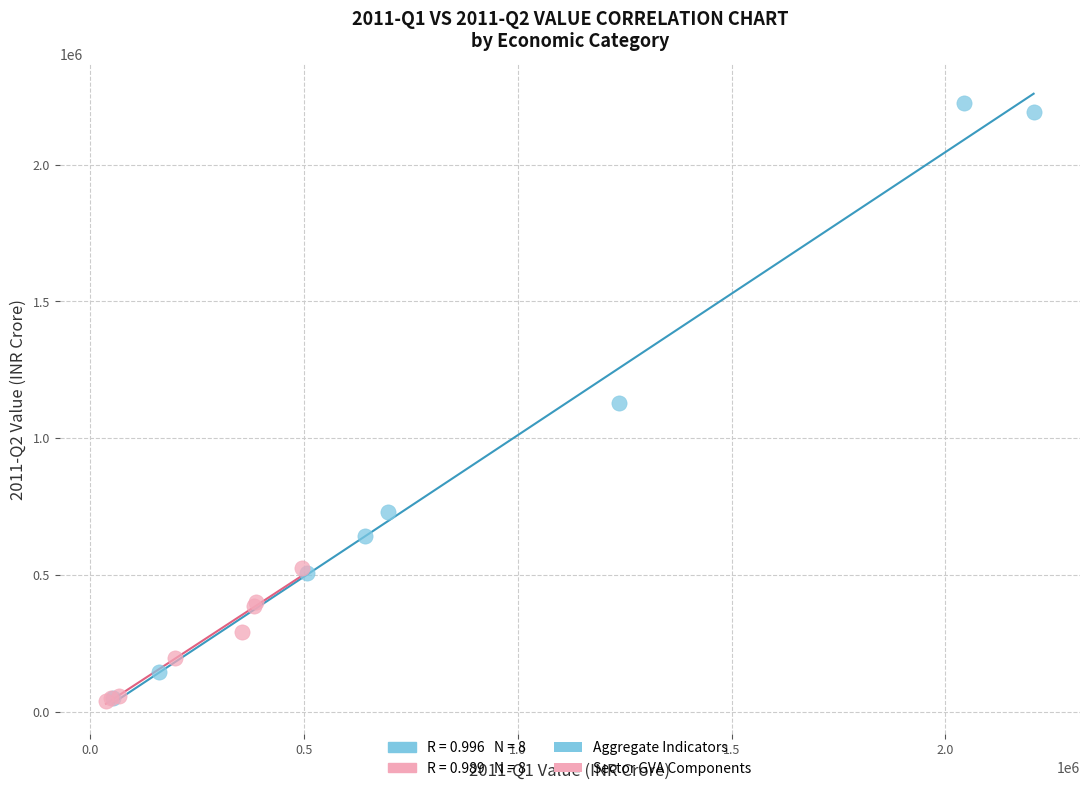

Which series contains the highest Y value?

Aggregate Indicators